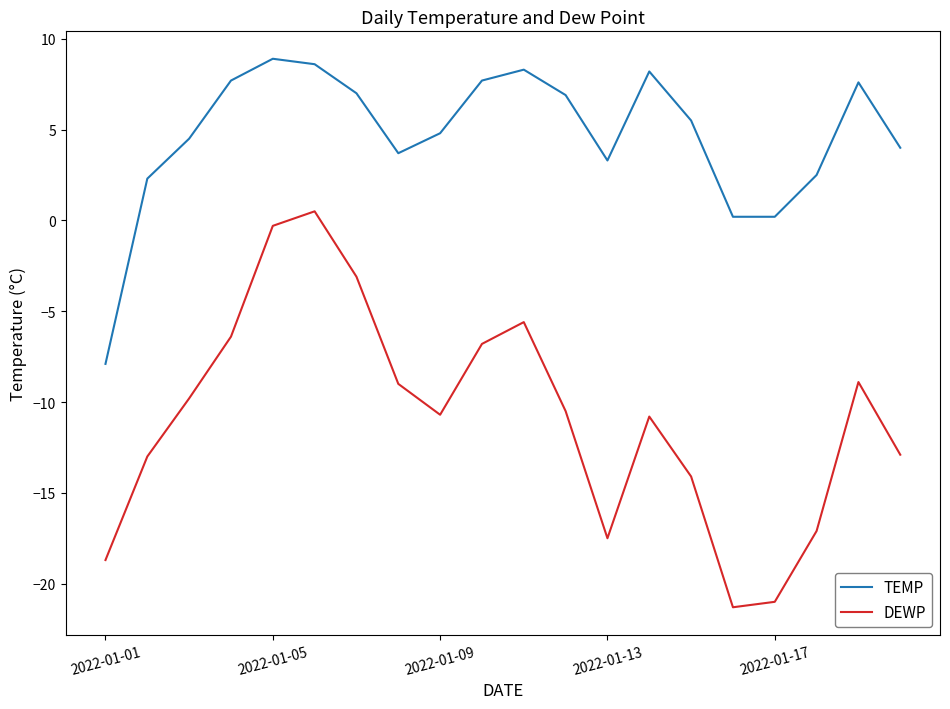

Which series has the widest spread of values?

DEWP